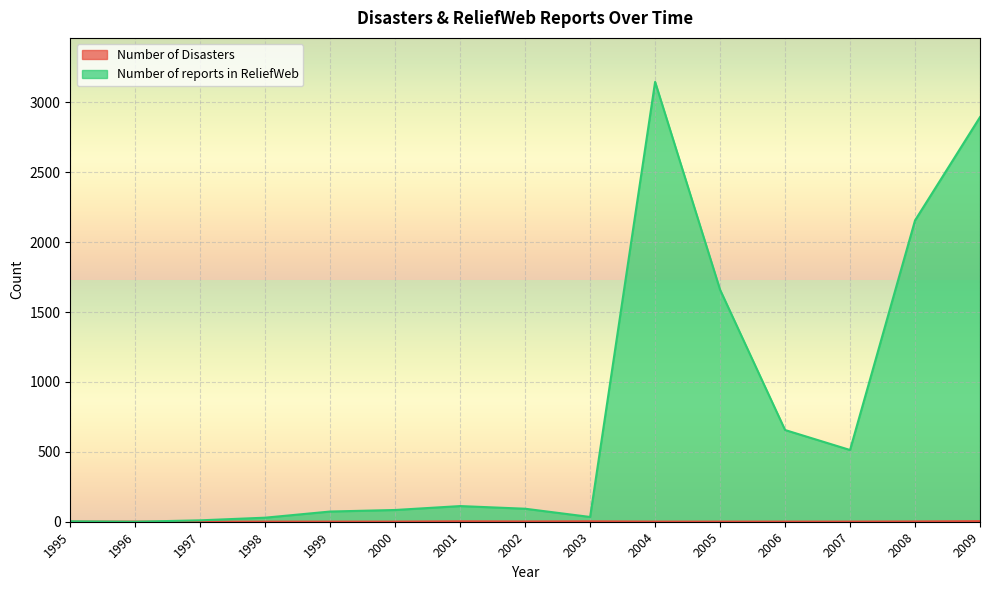

In Number of Disasters, how many points are lower than both neighbors (excluding endpoints)?

2